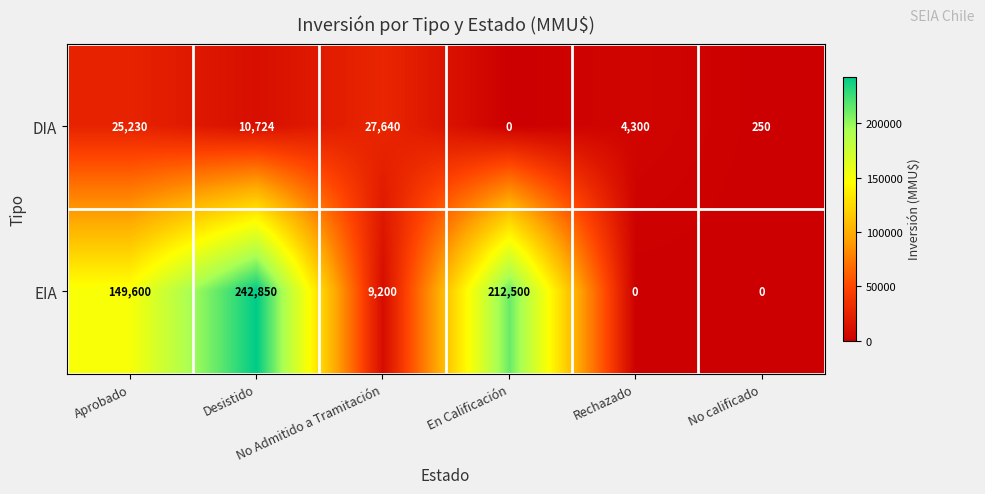

What is the sum of all DIA values?

68144